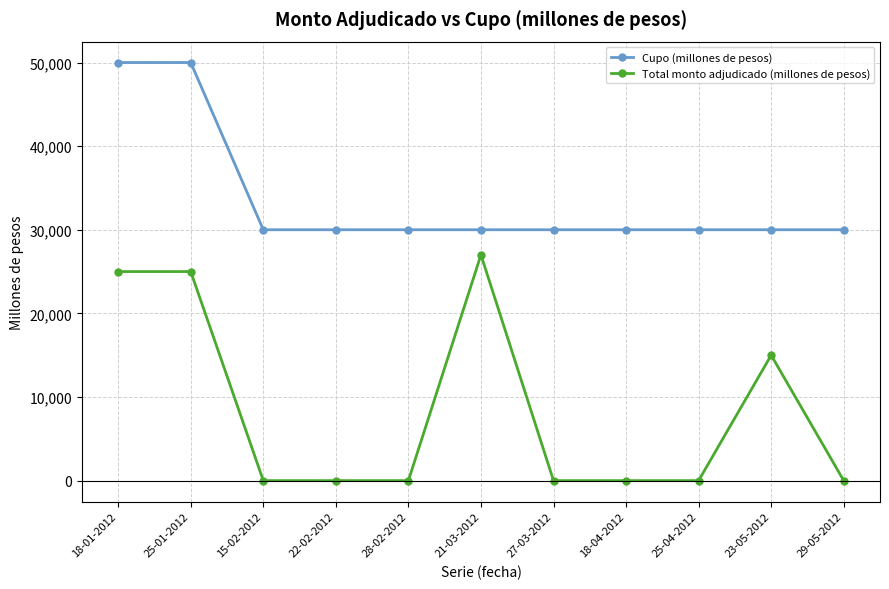

How many values in the Total monto adjudicado (millones de pesos) series exceed 0?

4